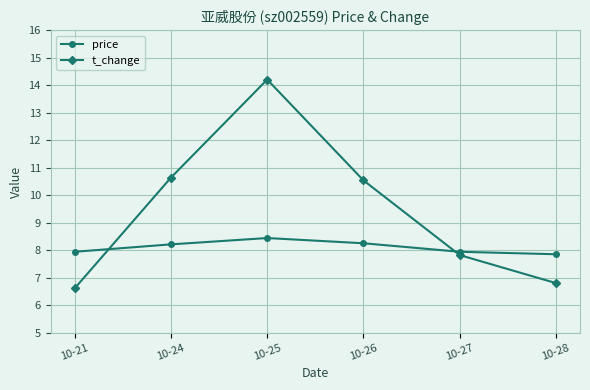

How many intersections are there between t_change and price?

2